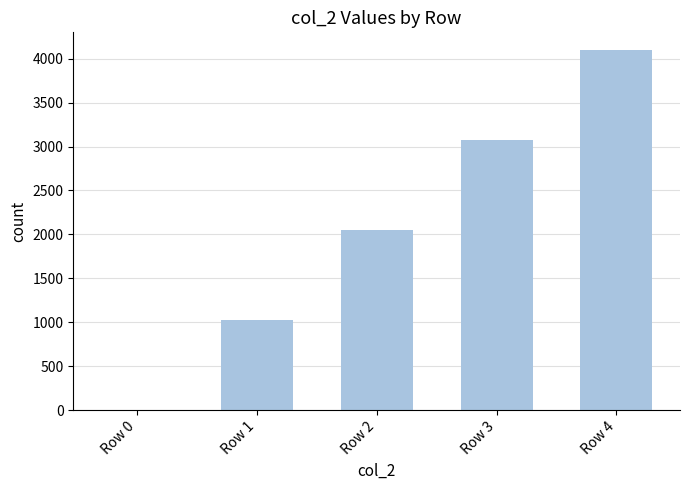

The value at Row 1 is 1024. True or false?

True